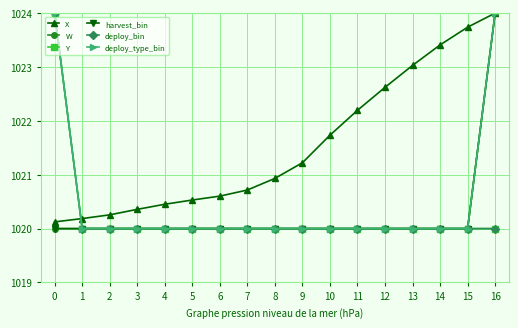

True or false: Y and deploy_type_bin intersect in this chart.

False